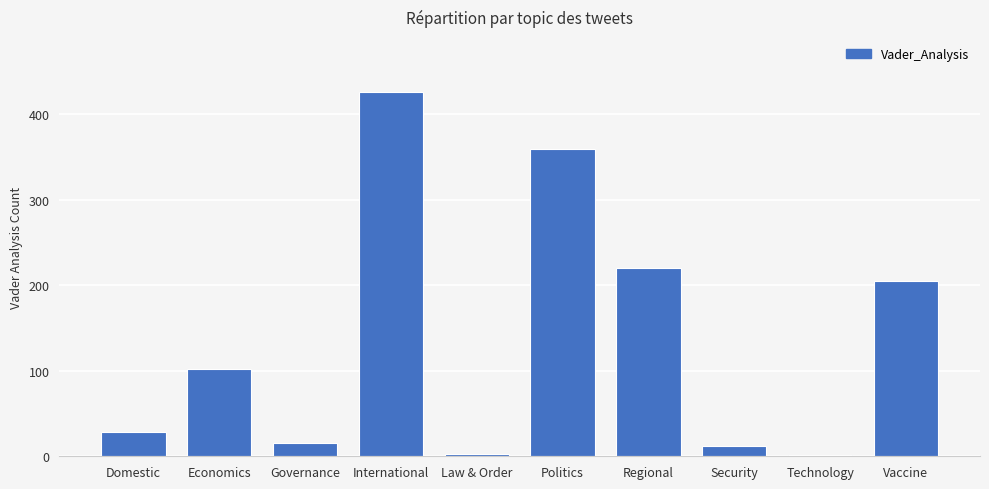

What is the sum of the values at Politics and Vaccine?

564